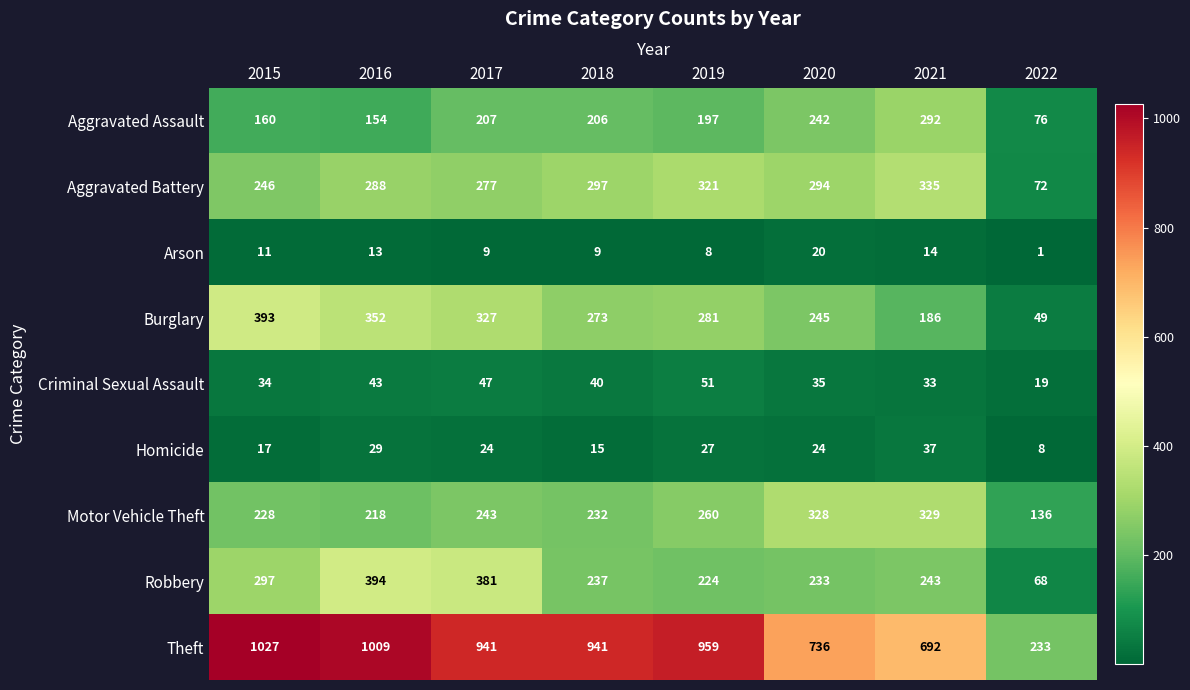

Which series has the largest total across all categories?

Theft